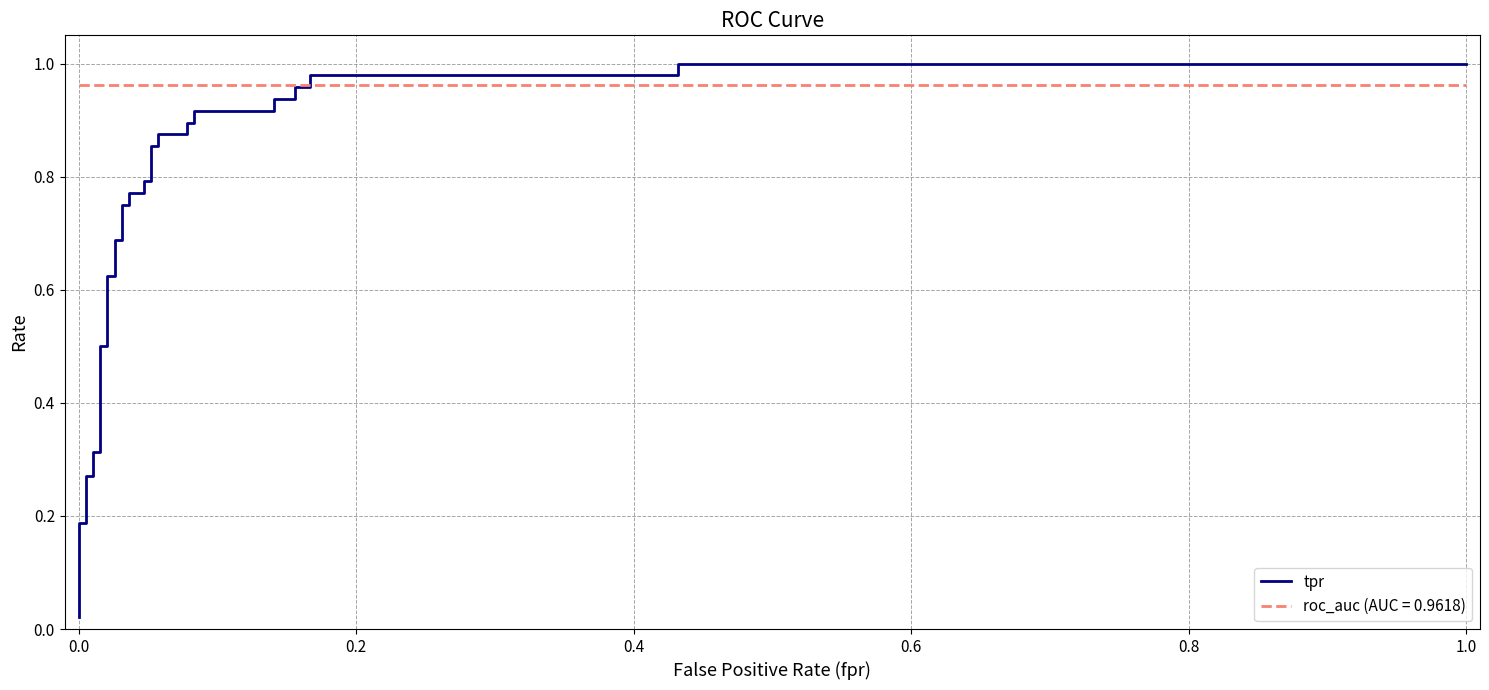

Is it true that the value at 26 is 1.5?

False